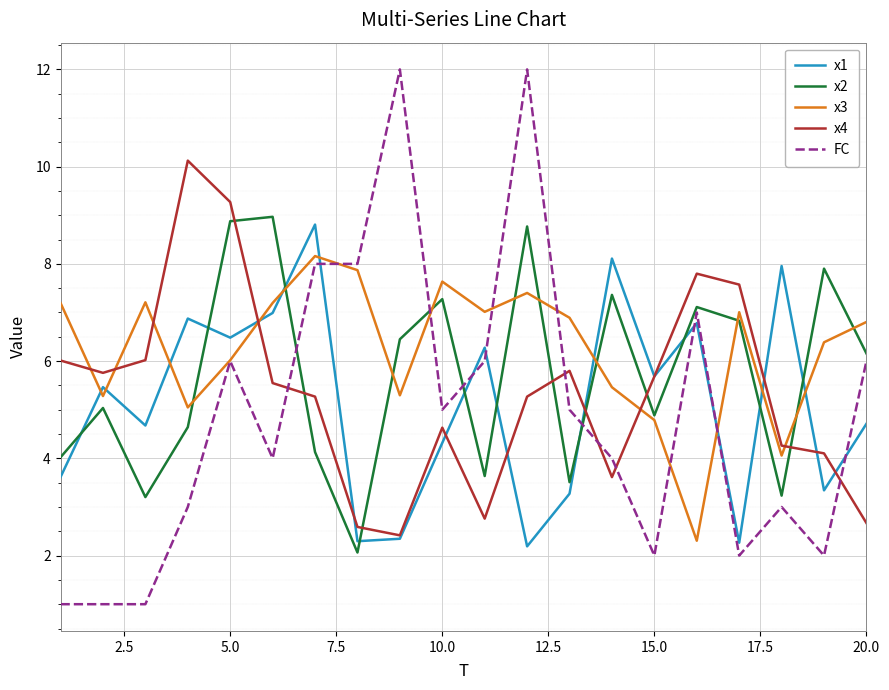

List the series in order of their overall mean, highest first.

x3, x2, x4, x1, FC